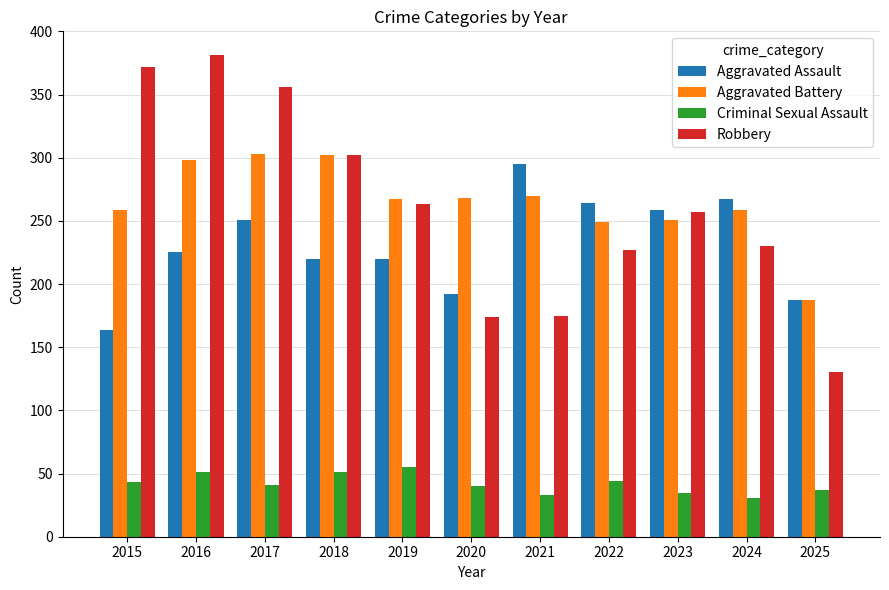

What is the difference between the highest and lowest values at 2017?

315